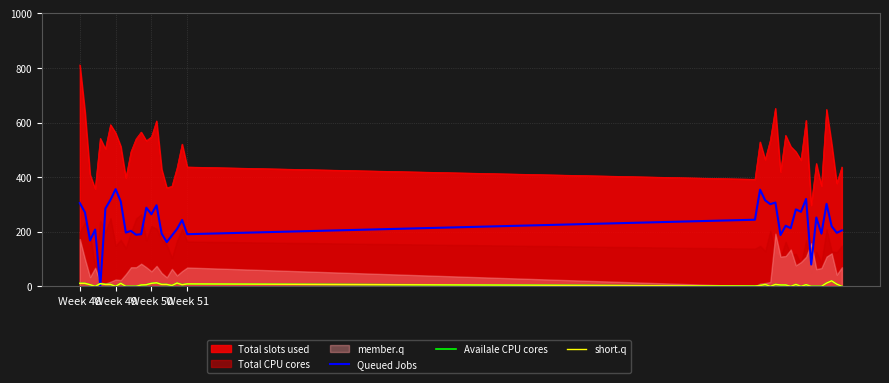

True or false: short.q and Queued Jobs intersect in this chart.

True